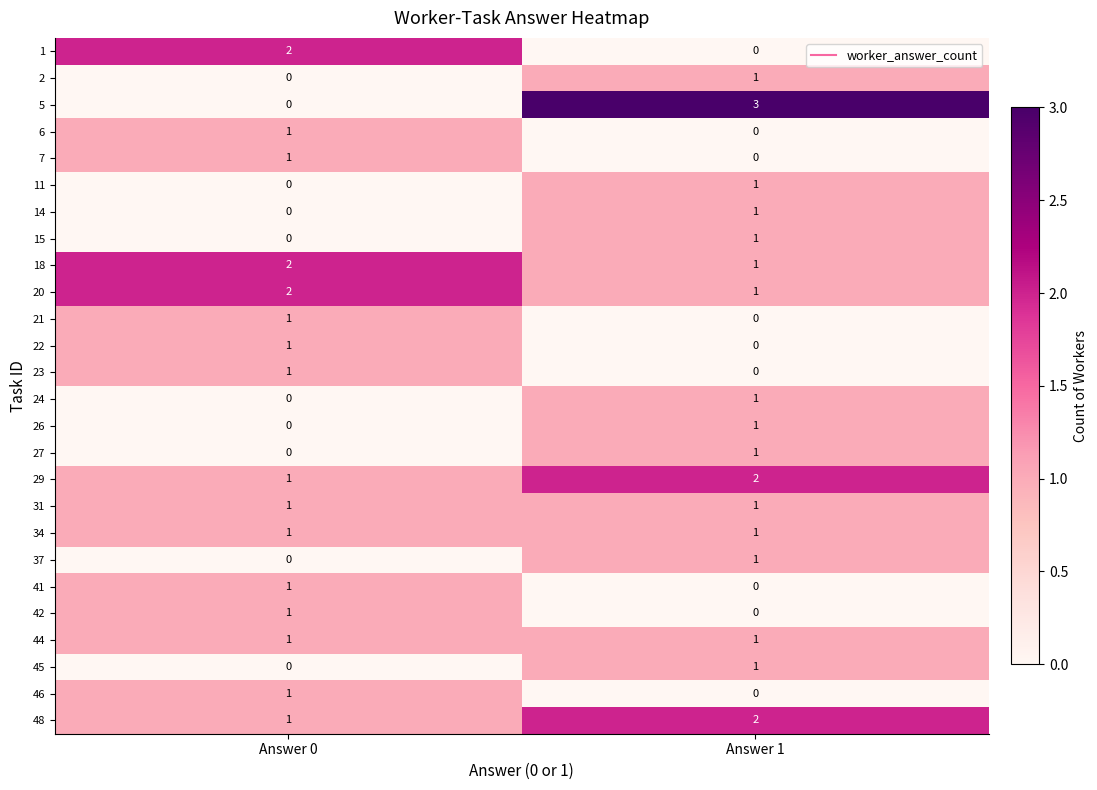

The 5 series shows 2 at Answer 1. True or false?

False